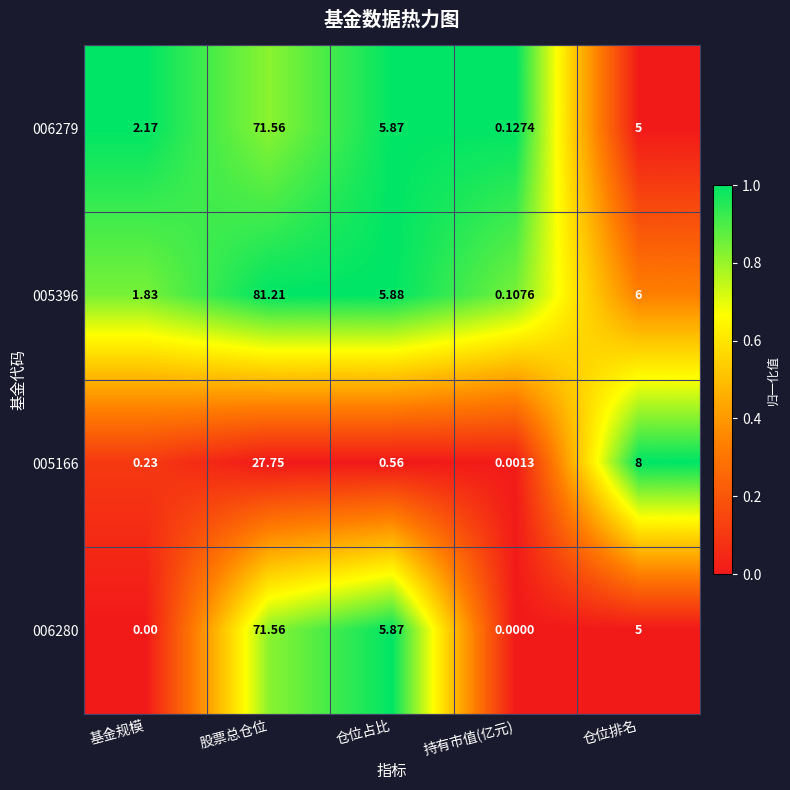

What is the difference between the highest and lowest values at 仓位占比?

5.3